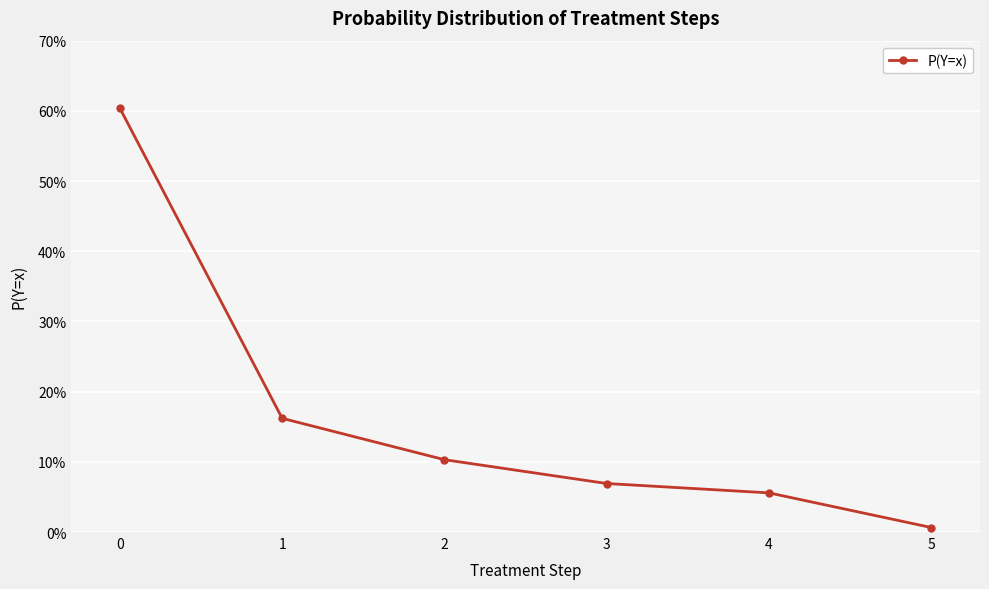

Where is the data nearest to the value 0?

5